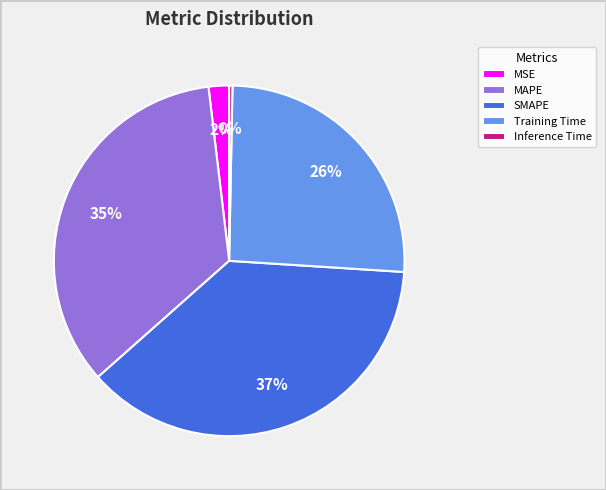

Is it true that MAPE is 35% of the pie?

True